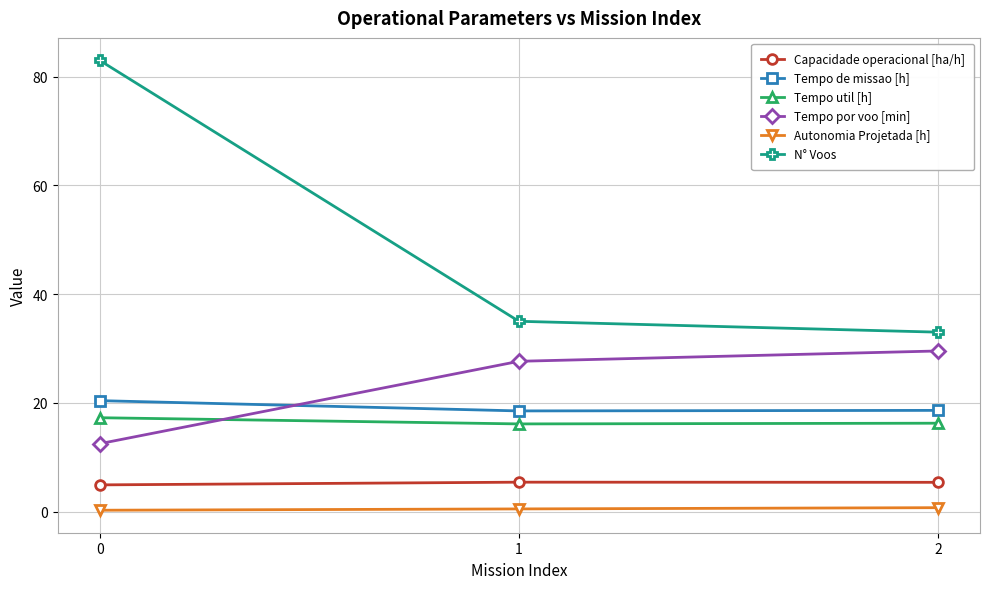

What is the sum of the Autonomia Projetada [h] values at 0 and 1?

0.7